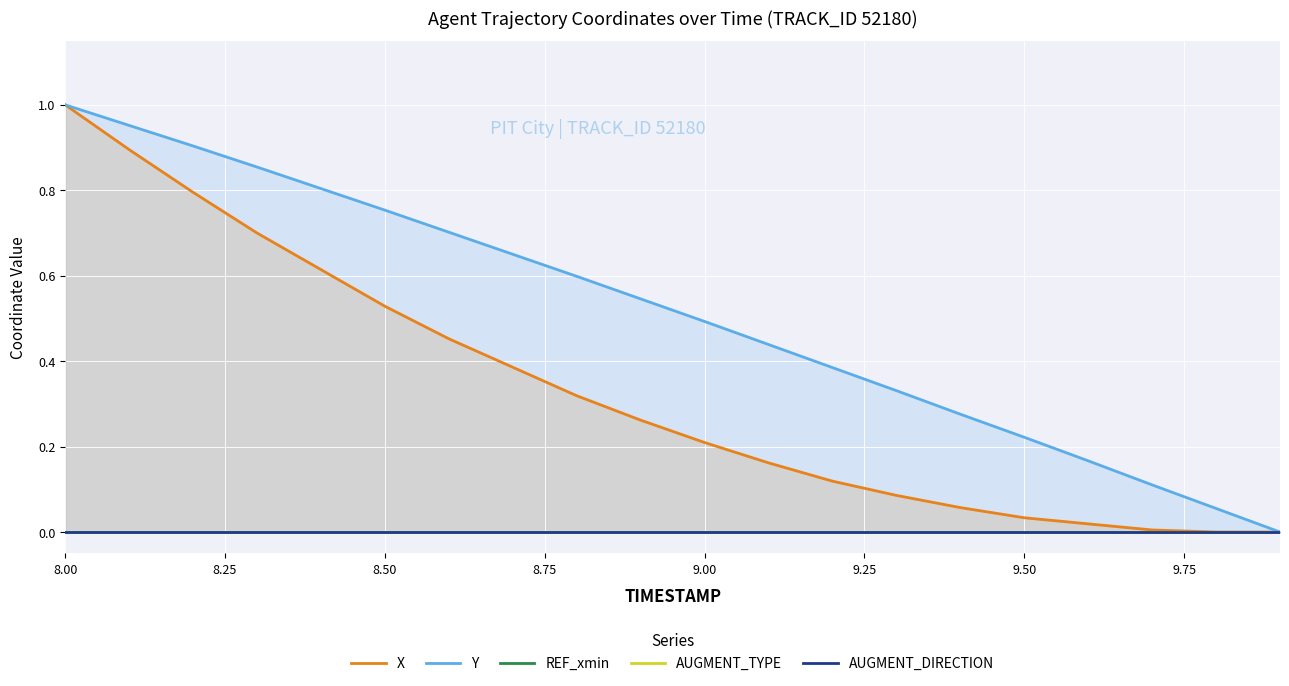

What is the maximum value shown in the chart?

1.0